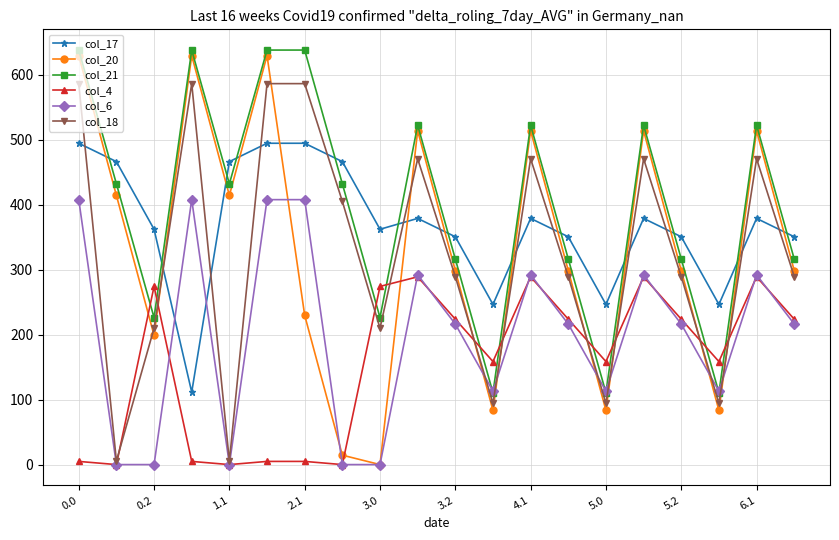

What is the difference between the second highest and minimum values in the col_18 series?

581.3